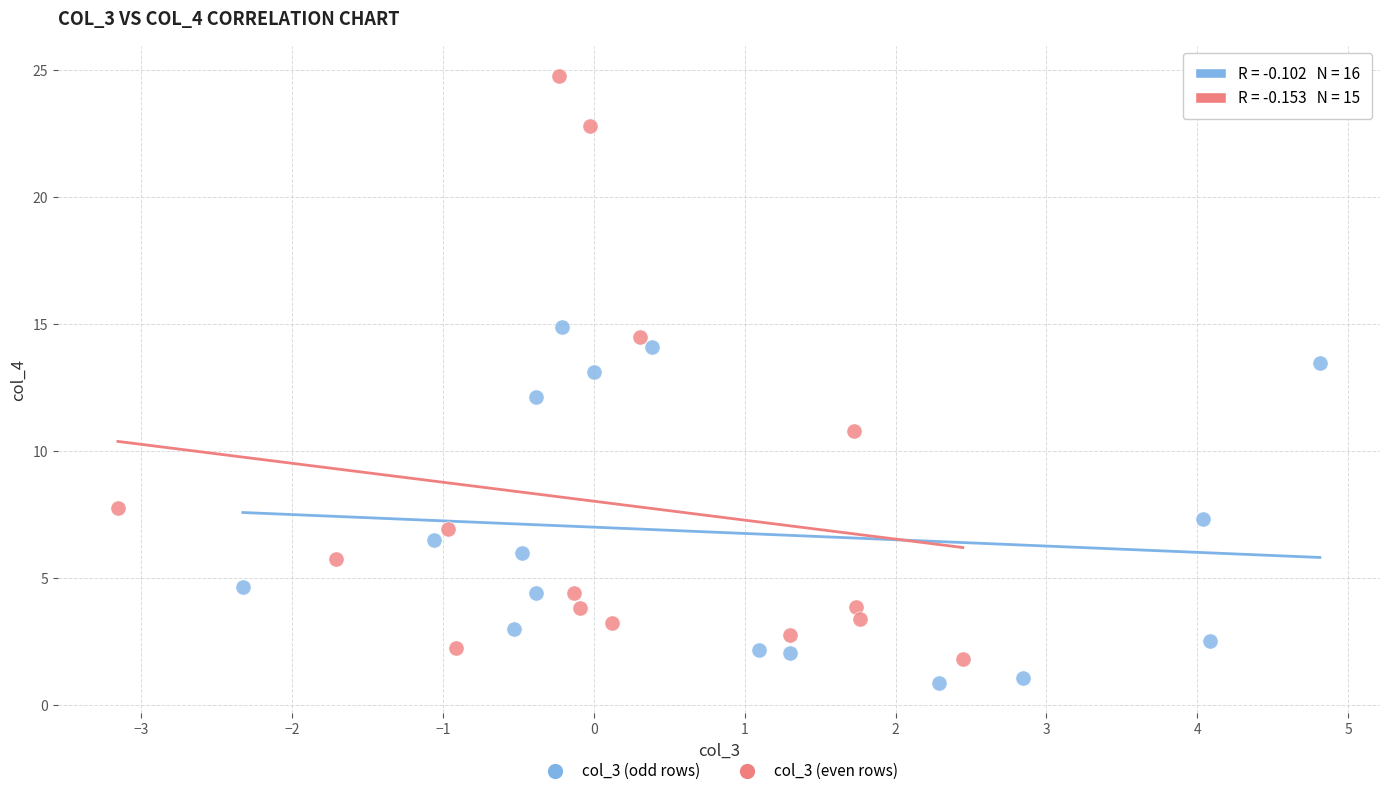

Which series has the largest Y range (max minus min)?

col_3 (even rows)